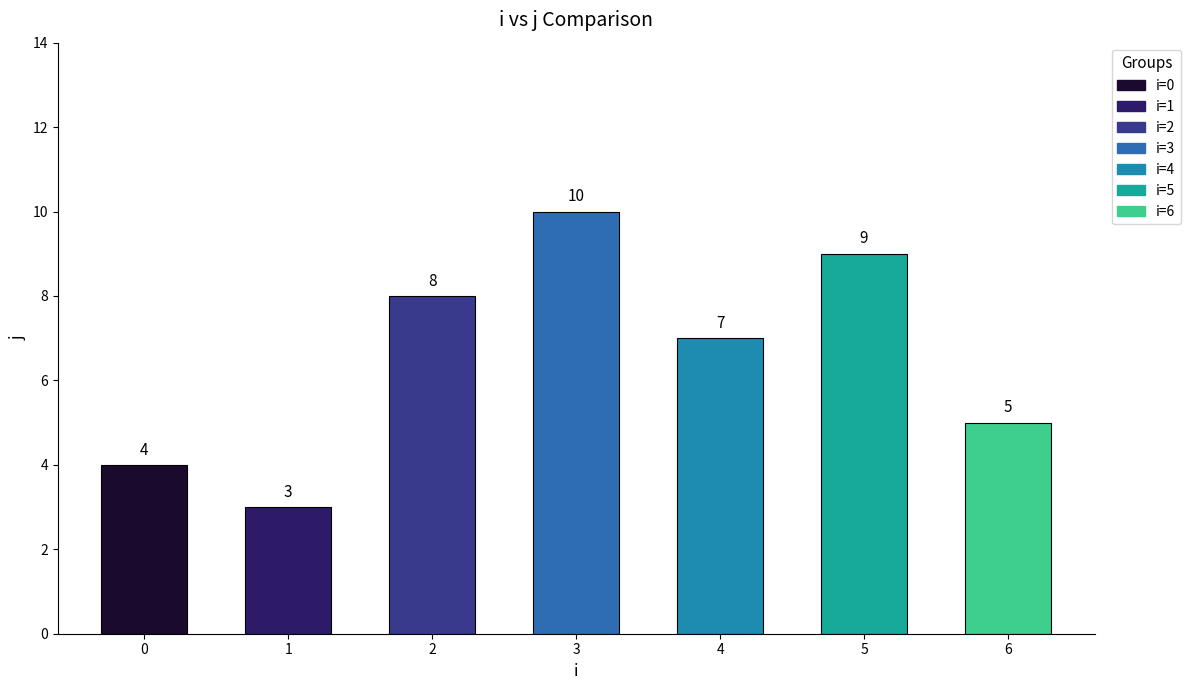

What is the difference between the second highest and second lowest values?

5